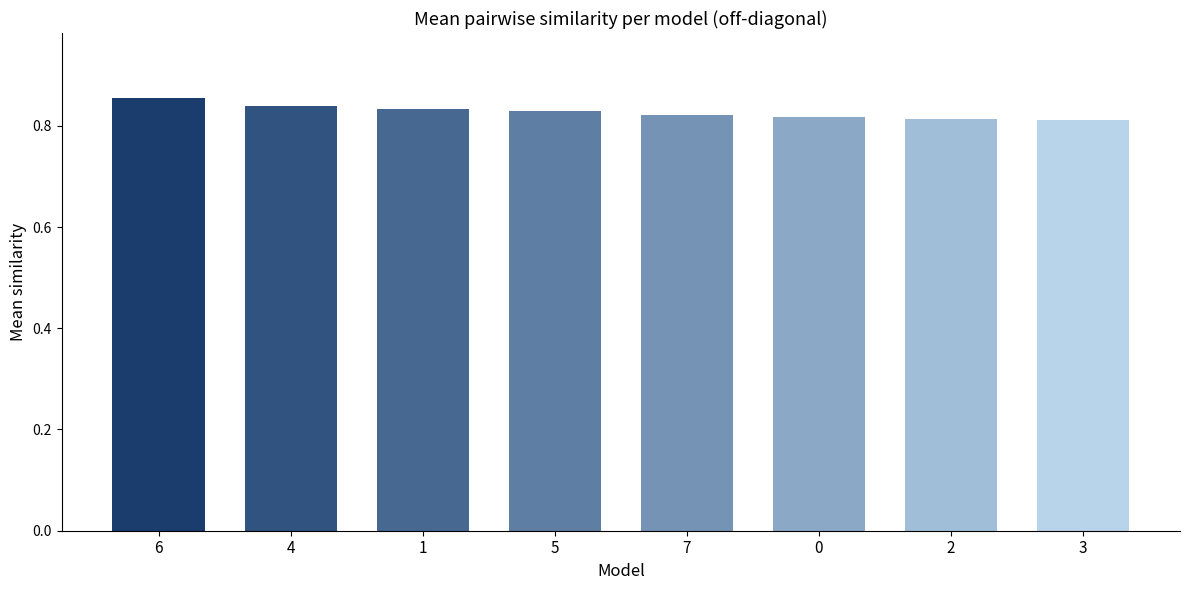

What is the label of the 5th bar from the left?

7